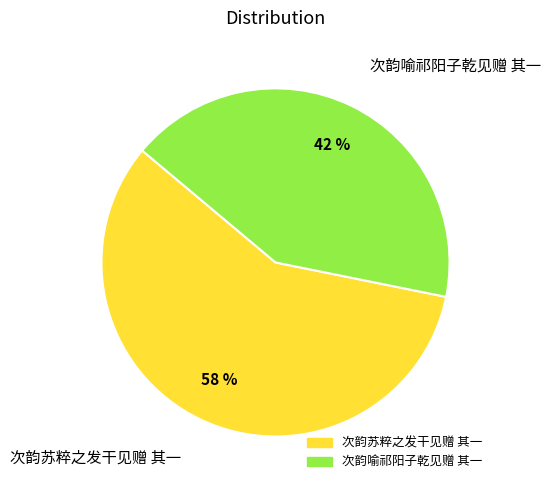

Between 次韵苏粹之发干见赠 其一 and 次韵喻祁阳子乾见赠 其一, which is larger?

次韵苏粹之发干见赠 其一